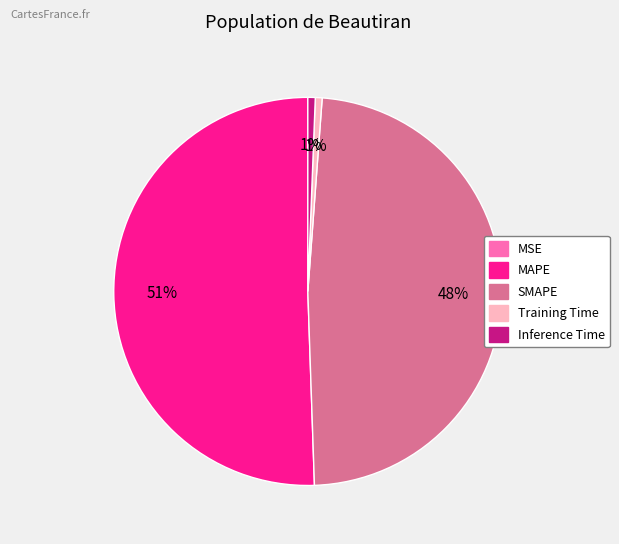

True or false: Training Time accounts for 1% of the total.

True